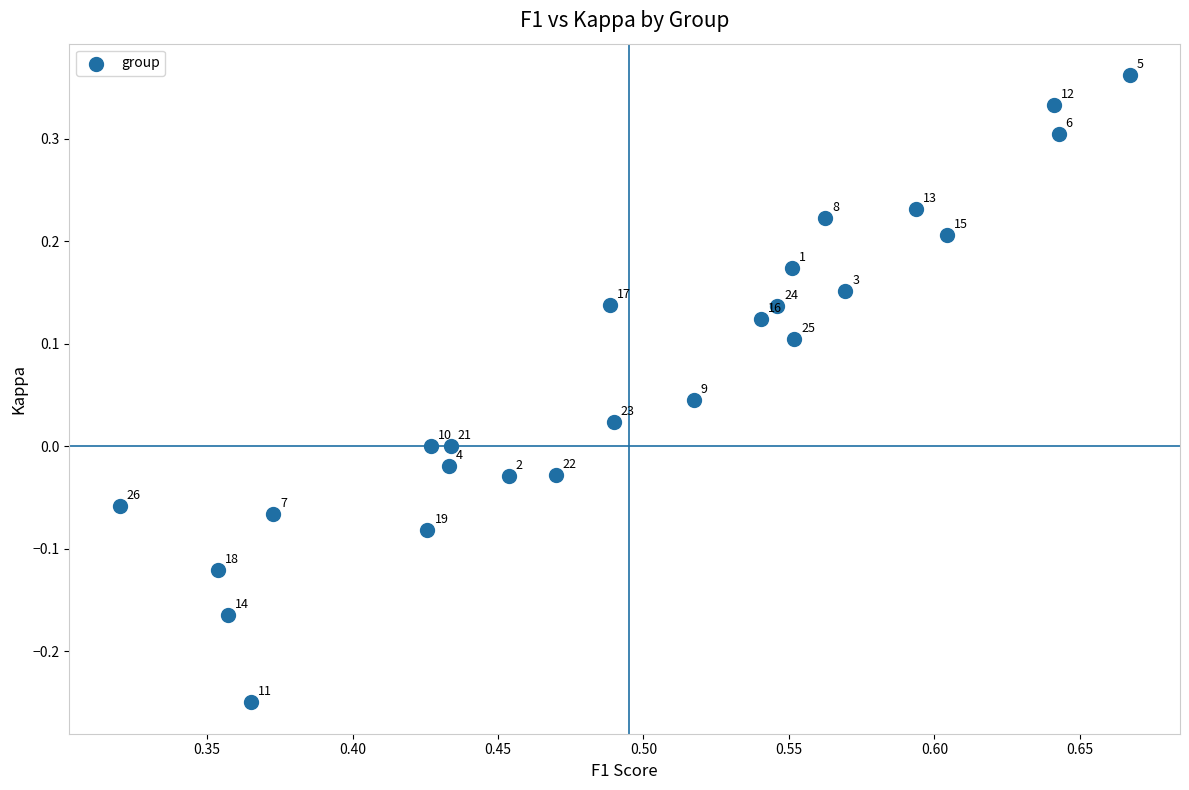

What is the range of Y values (max minus min)?

0.6